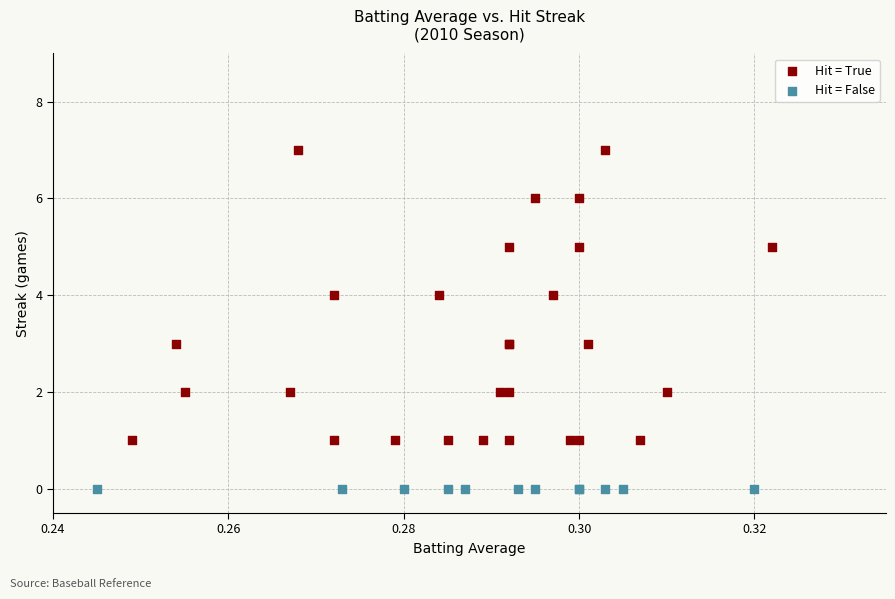

Which series reaches the maximum Y coordinate?

Hit = True